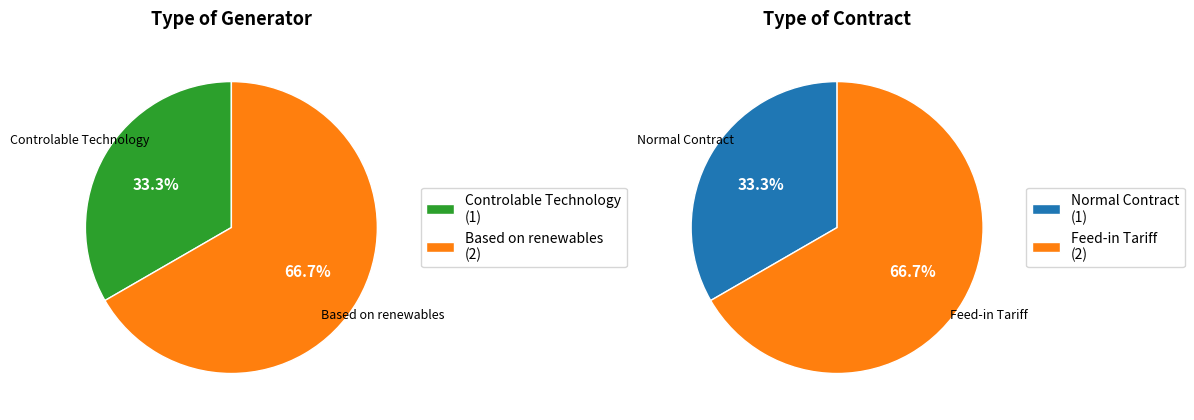

Rank the series by their maximum value, from lowest to highest.

Type of Generator, Type of Contract